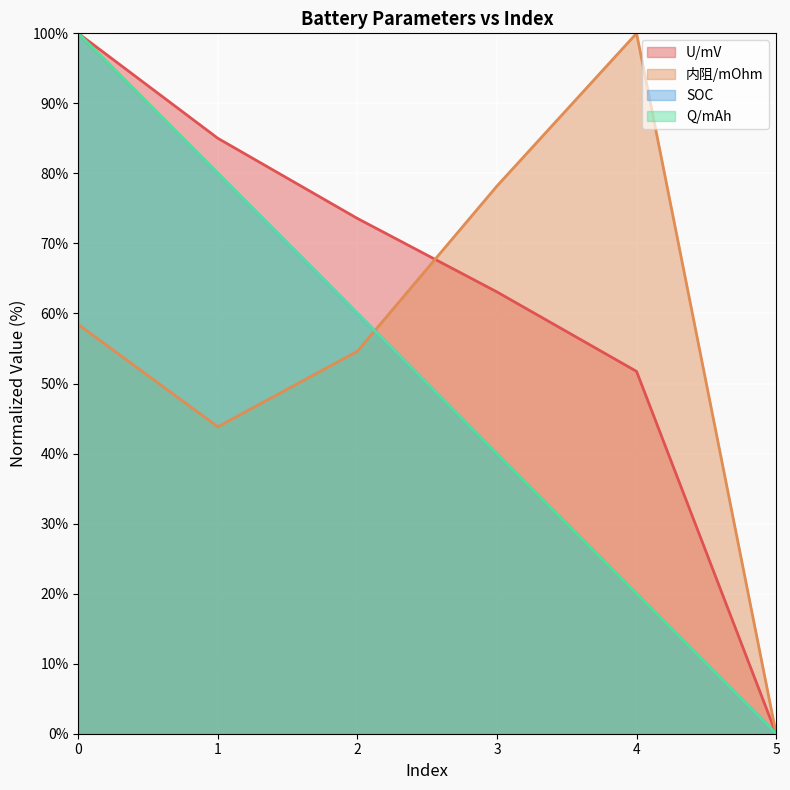

True or false: SOC and Q/mAh cross at least once.

False